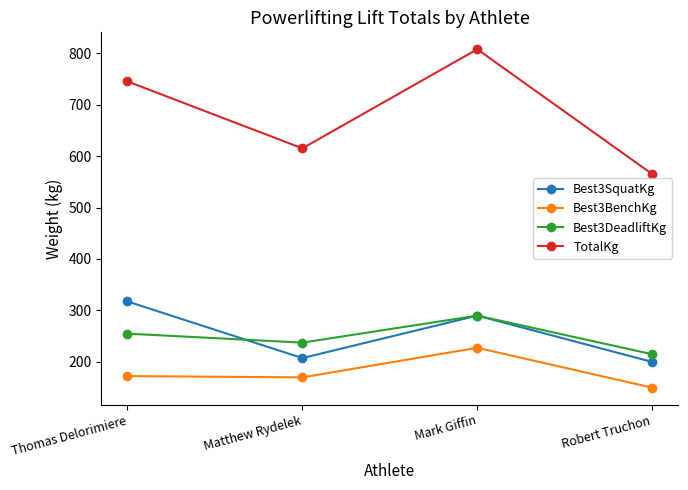

How many interior local peaks does the Best3SquatKg series have?

1